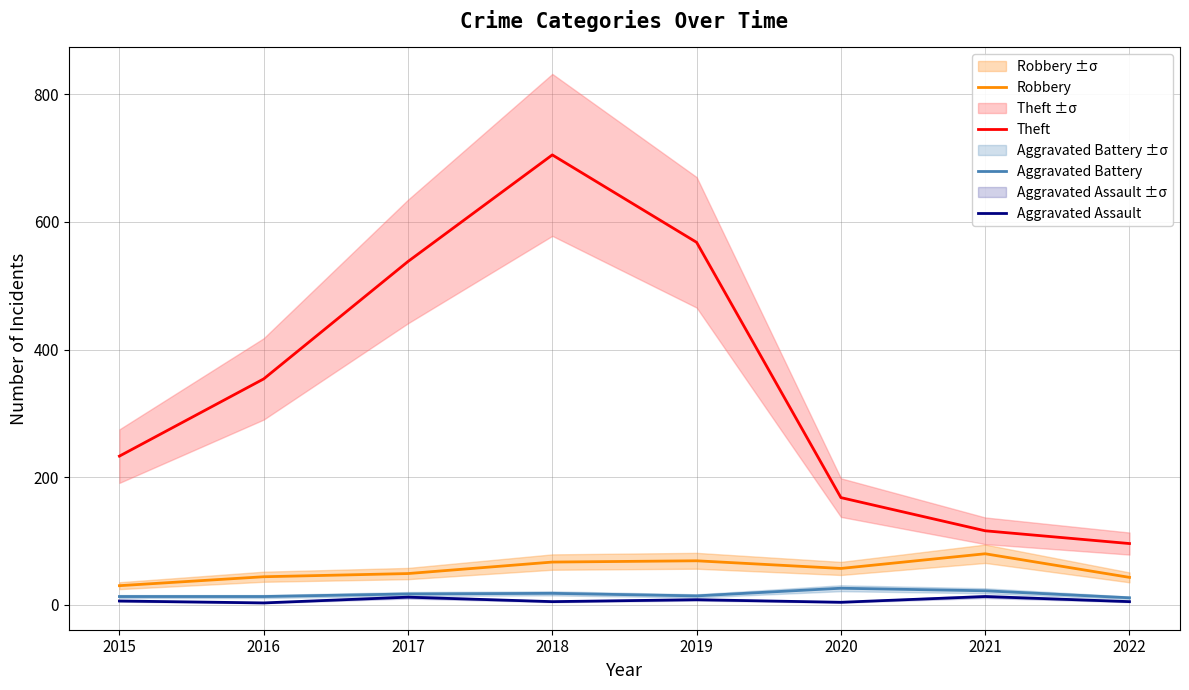

True or false: Aggravated Battery and Aggravated Assault cross at least once.

False